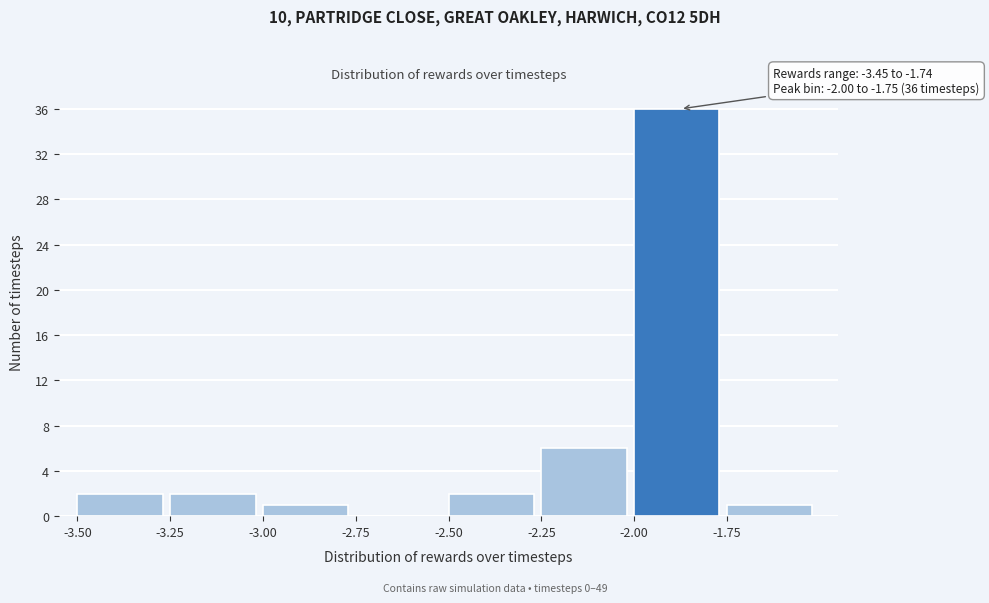

Which range on the x-axis has the tallest bar?

-2.00 to -1.75